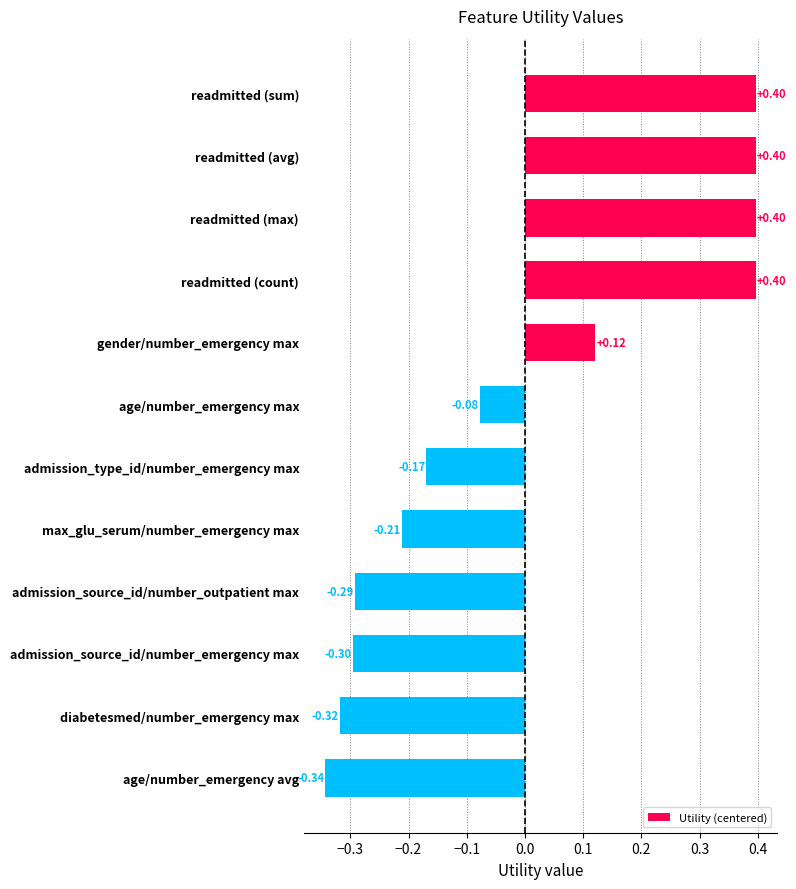

How many values are below 0?

7